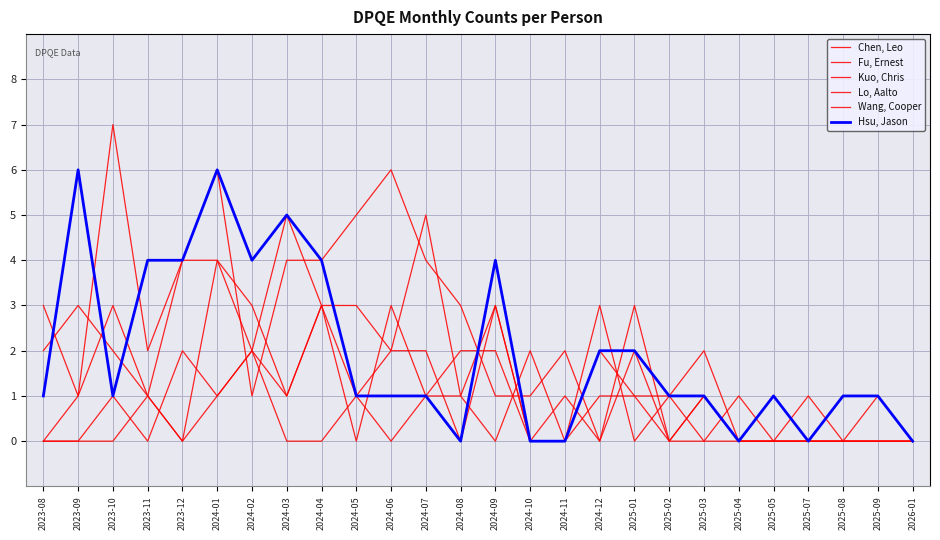

Reading left to right, what are all the values shown in this chart?

Chen, Leo: 0	0	1	0	2	1	2	1	3	3	2	2	0	3	0	0	3	0	1	2	0	0	0	0	0	0
Fu, Ernest: 2	3	2	1	0	4	3	1	3	0	3	1	2	2	0	0	2	1	0	1	0	0	1	0	1	0
Kuo, Chris: 3	1	7	2	4	4	2	5	3	1	2	5	1	3	0	1	0	2	0	0	1	0	0	0	0	0
Lo, Aalto: 0	0	0	1	4	6	1	4	4	5	6	4	3	1	1	2	0	3	0	1	0	0	0	0	0	0
Wang, Cooper: 0	1	3	1	0	1	2	0	0	1	0	1	1	0	2	0	1	1	1	0	0	0	0	0	0	0
Hsu, Jason: 1	6	1	4	4	6	4	5	4	1	1	1	0	4	0	0	2	2	1	1	0	1	0	1	1	0